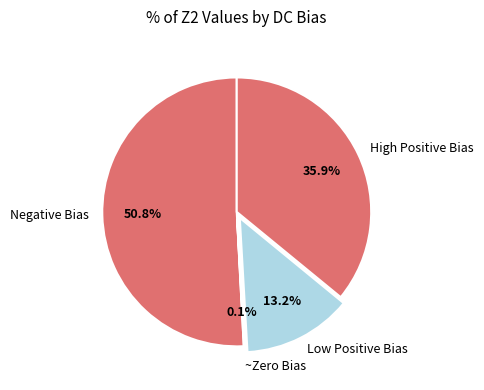

Approximately how many times larger is the value at High Positive Bias compared to Low Positive Bias?

2.7